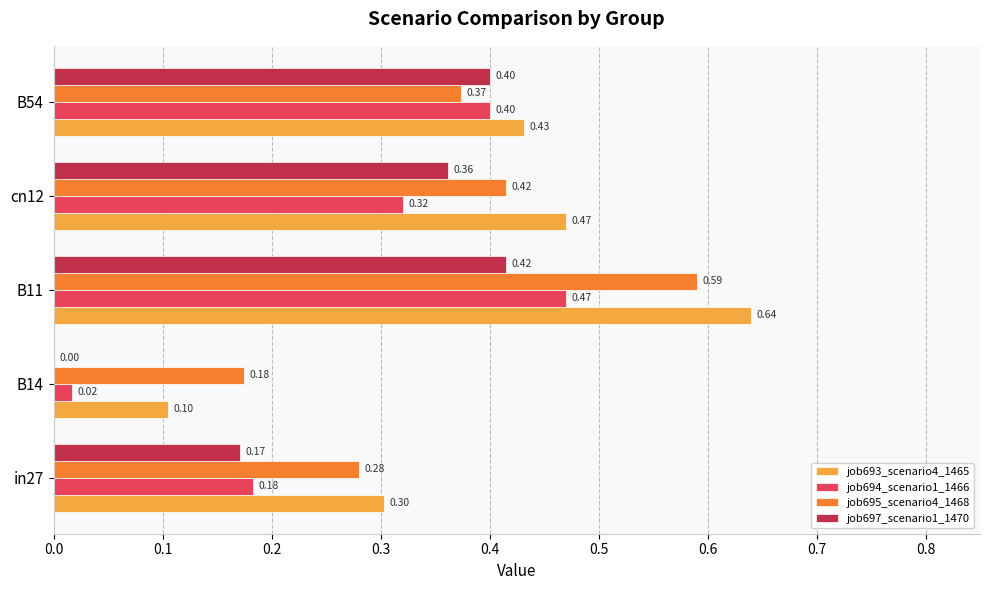

What is the sum of all job695_scenario4_1468 values?

1.8